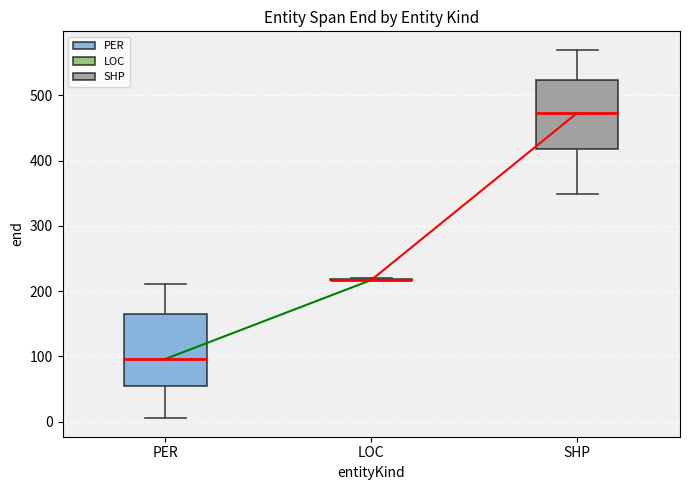

Where does the upper whisker of the box for SHP end on the y-axis? The values are not printed on the chart, so give them approximately, as read against the axis.

570